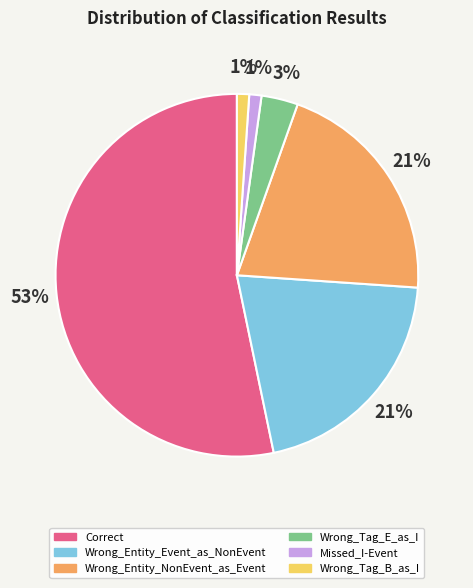

To the nearest percent, what is the difference between the Wrong_Tag_E_as_I and Correct slice percentages?

50%